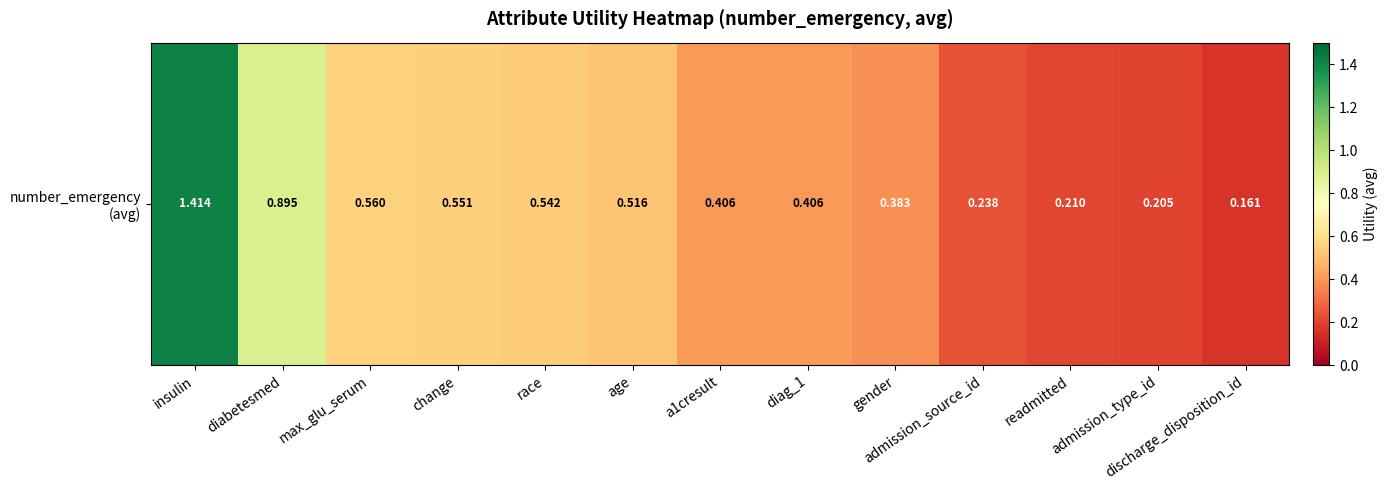

What is the sum of all values?

6.5